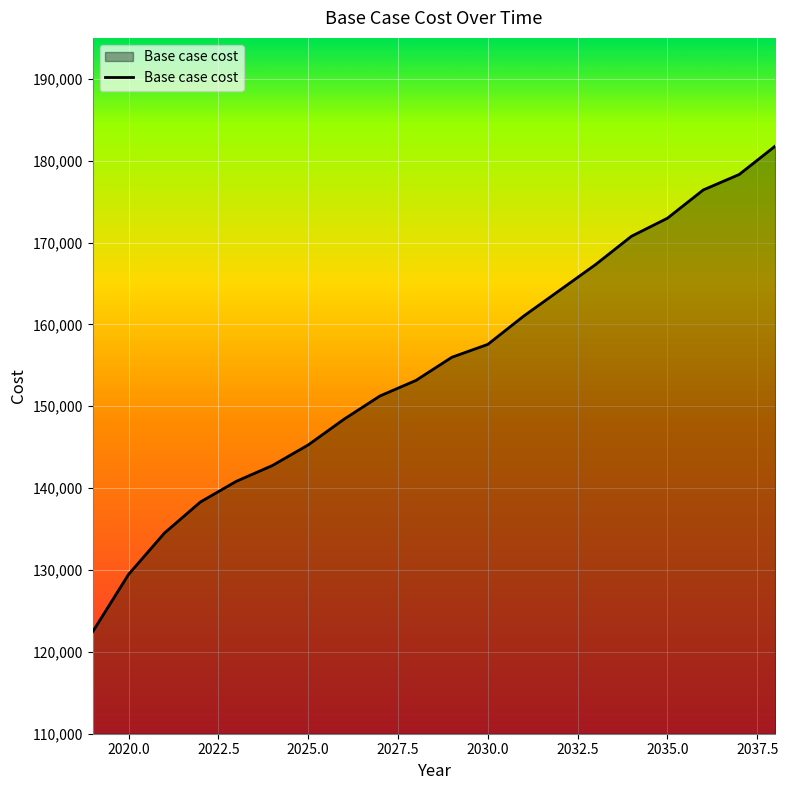

What is the greatest value displayed?

181776.0